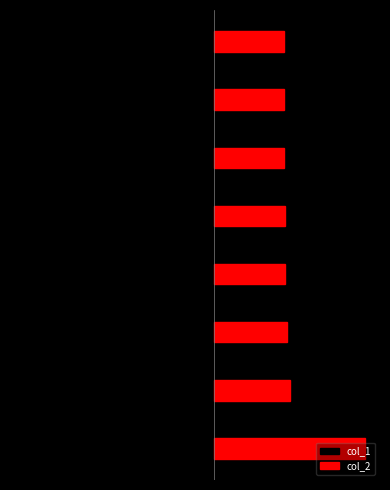

Which category has the highest value in the col_1 series?

128